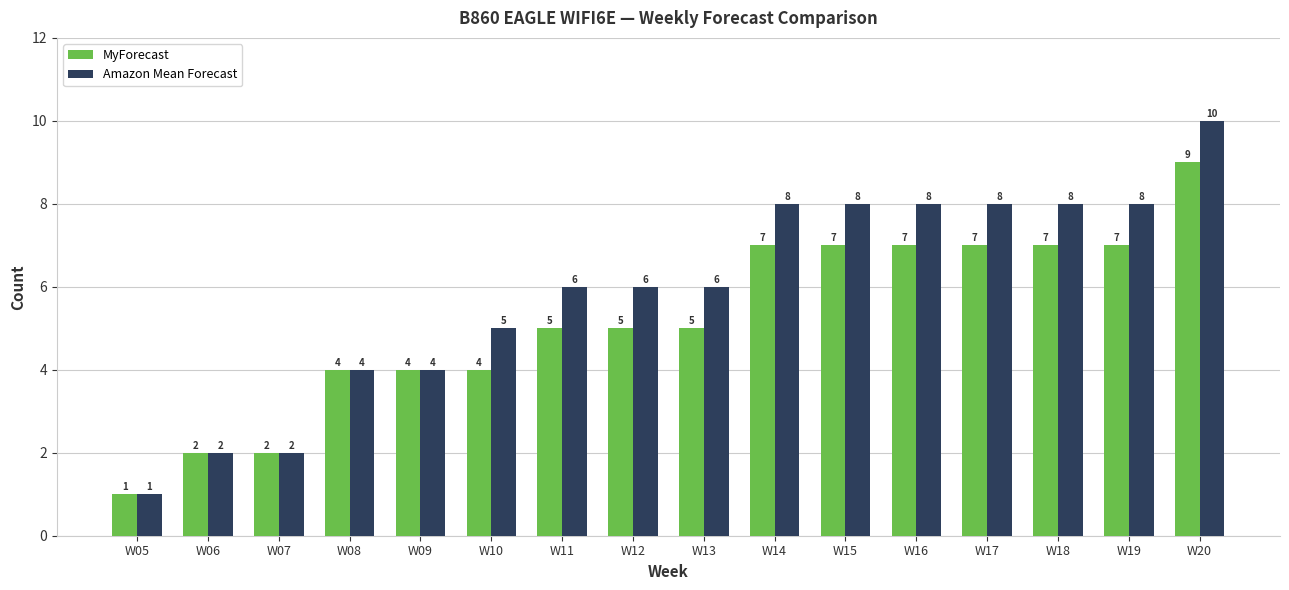

Which category has the lowest value in the MyForecast series?

W05